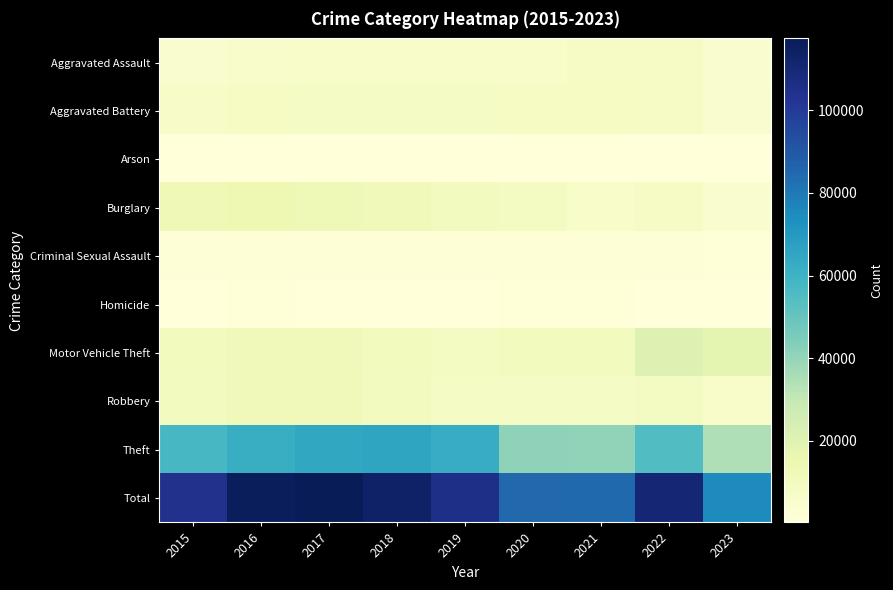

Reading left to right, what are all the values shown in this chart?

Aggravated Assault: 2015=4480	2016=5712	2017=5793	2018=6001	2019=5841	2020=6262	2021=7243	2022=7278	2023=4714
Aggravated Battery: 2015=7018	2016=8086	2017=7845	2018=7734	2019=7857	2020=8320	2021=8346	2022=7487	2023=4984
Arson: 2015=448	2016=515	2017=444	2018=373	2019=376	2020=588	2021=529	2022=421	2023=305
Burglary: 2015=13184	2016=14289	2017=13001	2018=11747	2019=9638	2020=8757	2021=6659	2022=7592	2023=4539
Criminal Sexual Assault: 2015=1682	2016=1832	2017=1957	2018=2000	2019=1891	2020=1468	2021=1701	2022=1770	2023=1106
Homicide: 2015=496	2016=786	2017=672	2018=589	2019=498	2020=787	2021=804	2022=718	2023=395
Motor Vehicle Theft: 2015=10068	2016=11286	2017=11380	2018=9985	2019=8977	2020=9959	2021=10602	2022=21448	2023=18569
Robbery: 2015=9638	2016=11960	2017=11880	2018=9681	2019=7995	2020=7855	2021=7918	2022=8965	2023=6103
Theft: 2015=57350	2016=61621	2017=64386	2018=65286	2019=62491	2020=41321	2021=40798	2022=54819	2023=34432
Total: 2015=104364	2016=116087	2017=117358	2018=113396	2019=105564	2020=85317	2021=84600	2022=110498	2023=75147